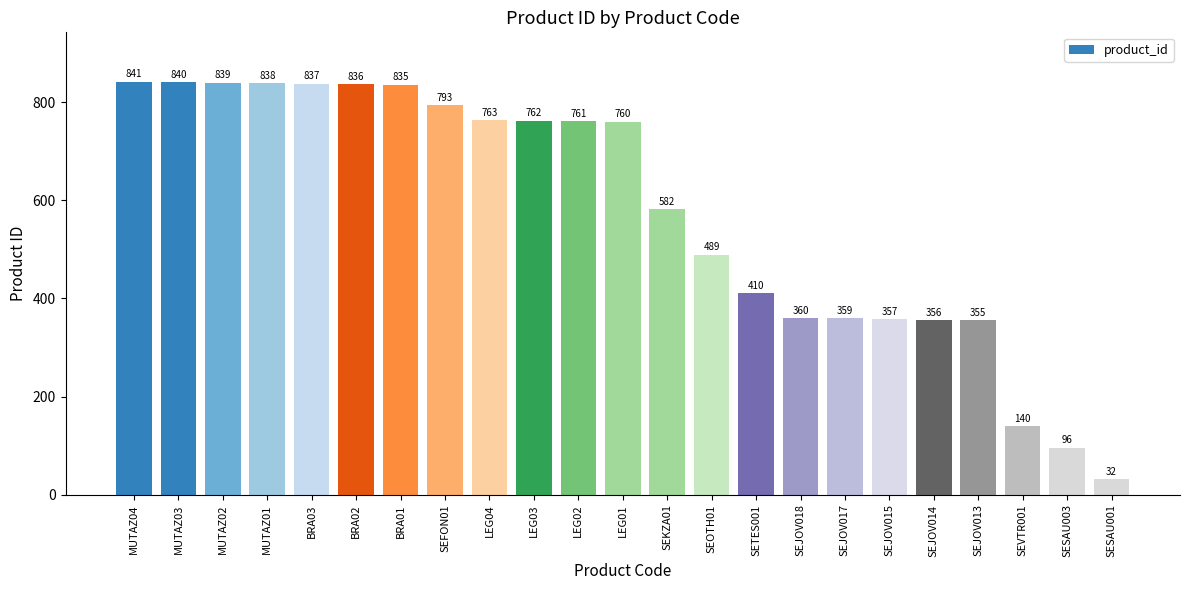

Reading right to left, list all the values displayed in this chart.

32	96	140	355	356	357	359	360	410	489	582	760	761	762	763	793	835	836	837	838	839	840	841